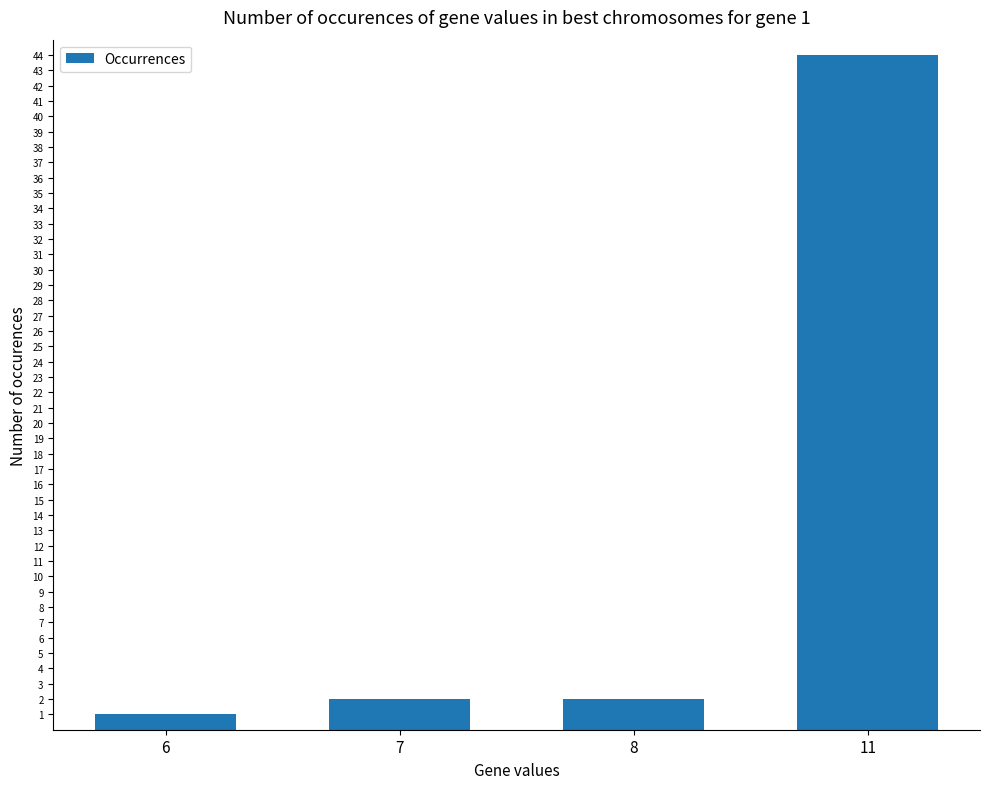

Reading left to right, transcribe all the data shown in this chart.

1	2	2	44